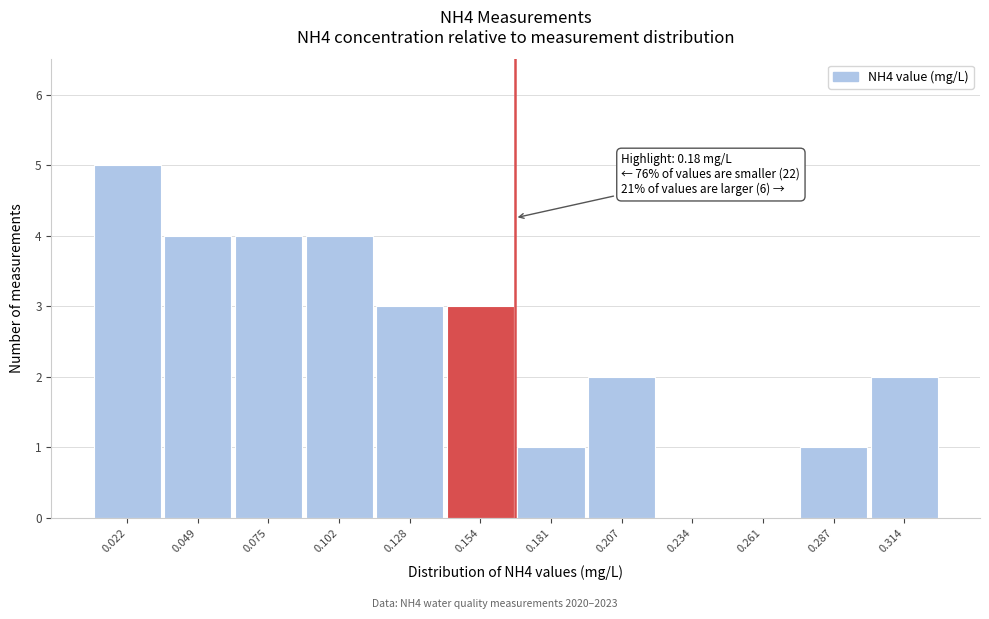

Reading left to right, extract all data points from this chart.

0.022=5	0.049=4	0.075=4	0.102=4	0.128=3	0.154=3	0.181=1	0.207=2	0.234=0	0.261=0	0.287=1	0.314=2